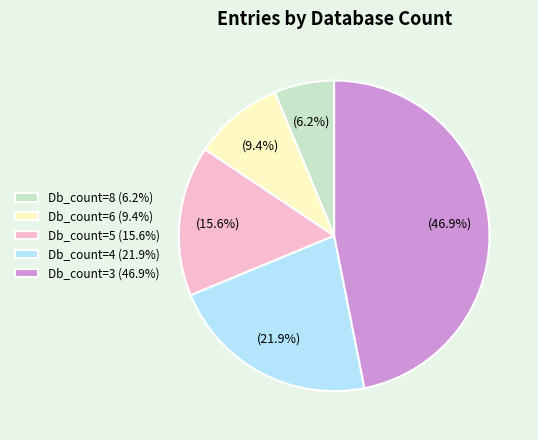

What portion of the pie excludes Db_count=3?

53.1%